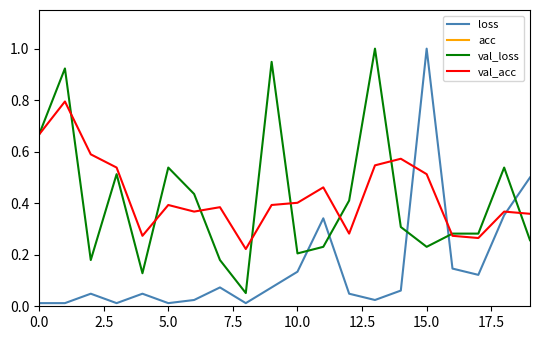

What is the highest value of the val_loss series?

1.0